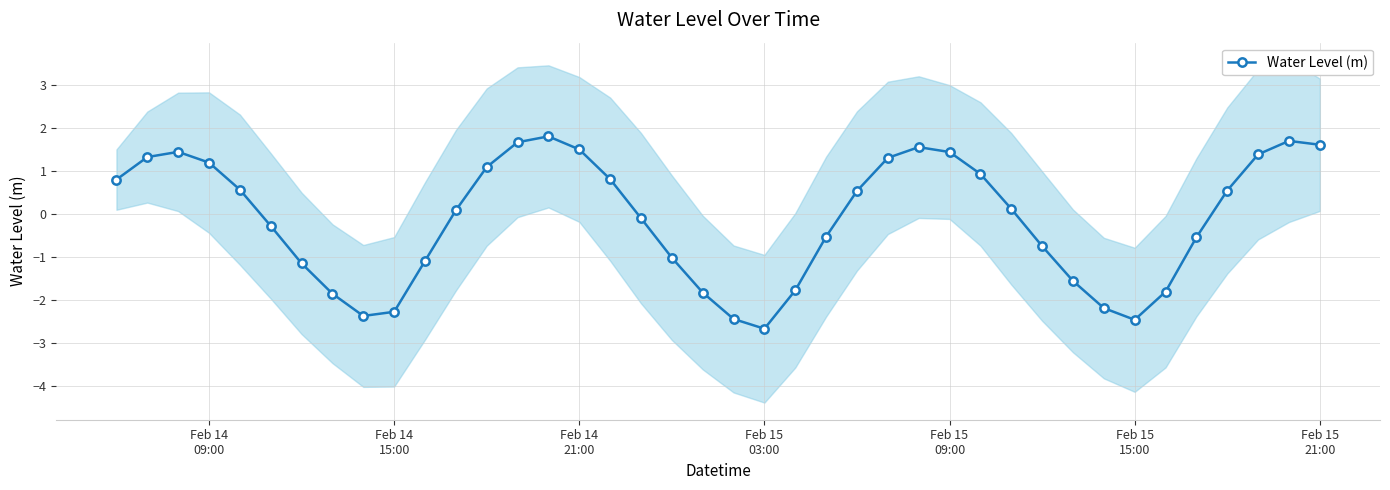

How many lines are shown in the chart?

1